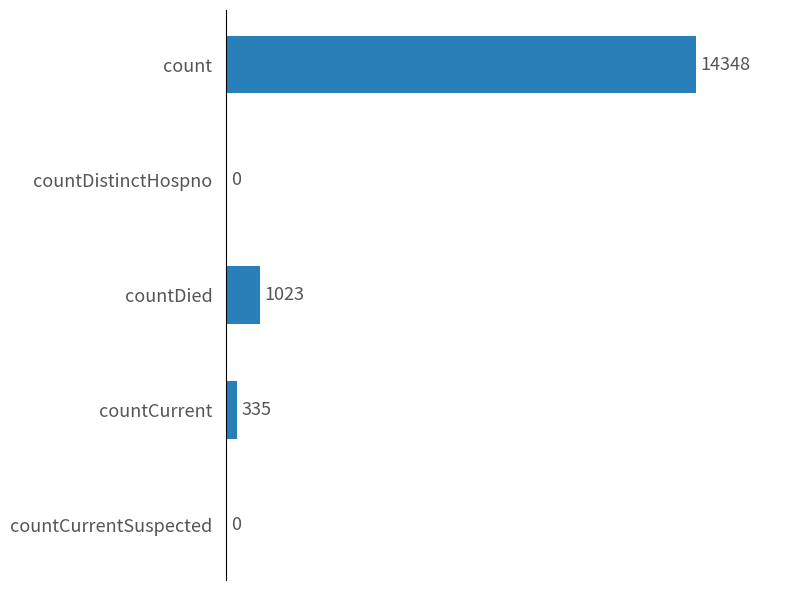

Reading top to bottom, transcribe all the data shown in this chart.

count=14348	countDistinctHospno=0	countDied=1023	countCurrent=335	countCurrentSuspected=0